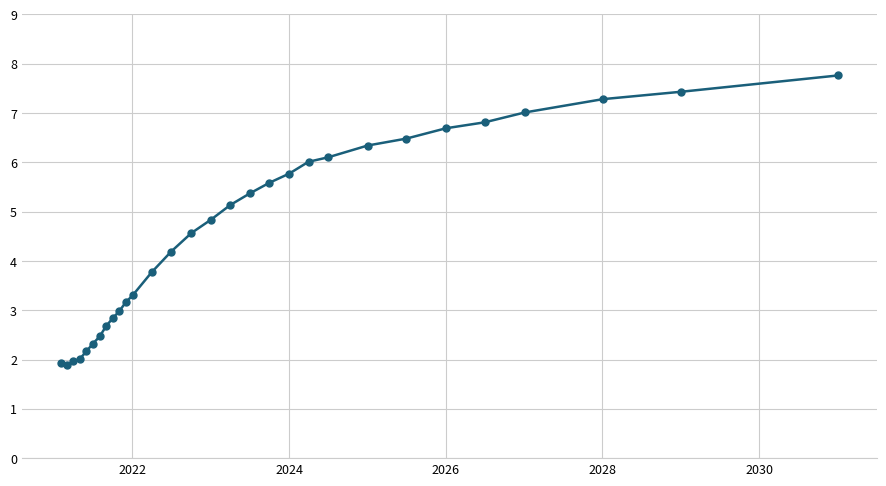

What is the difference between the maximum and second lowest values?

5.8